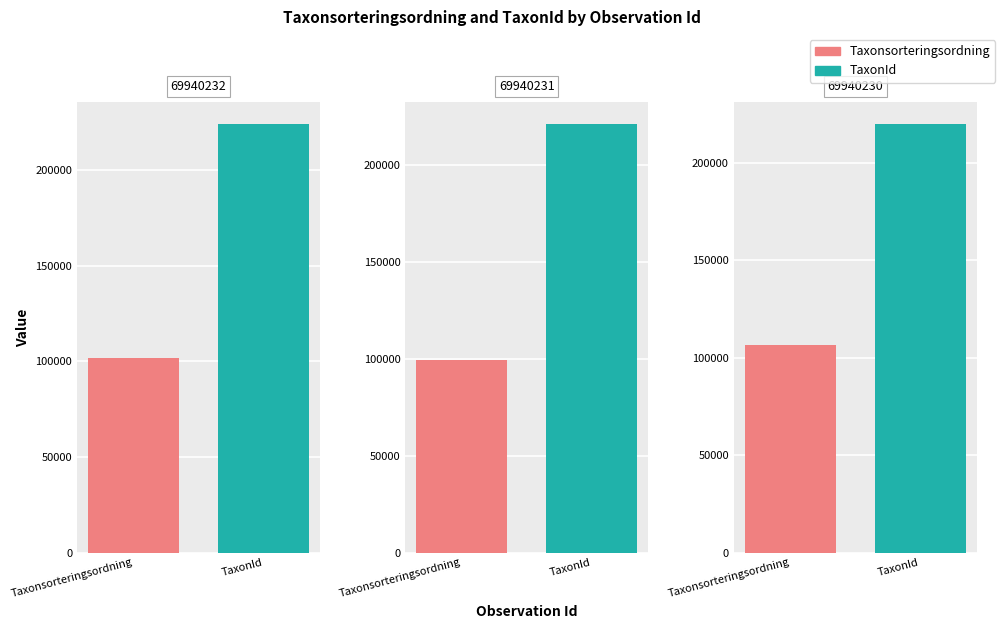

How many values in the Taxonsorteringsordning series are below 101692?

1